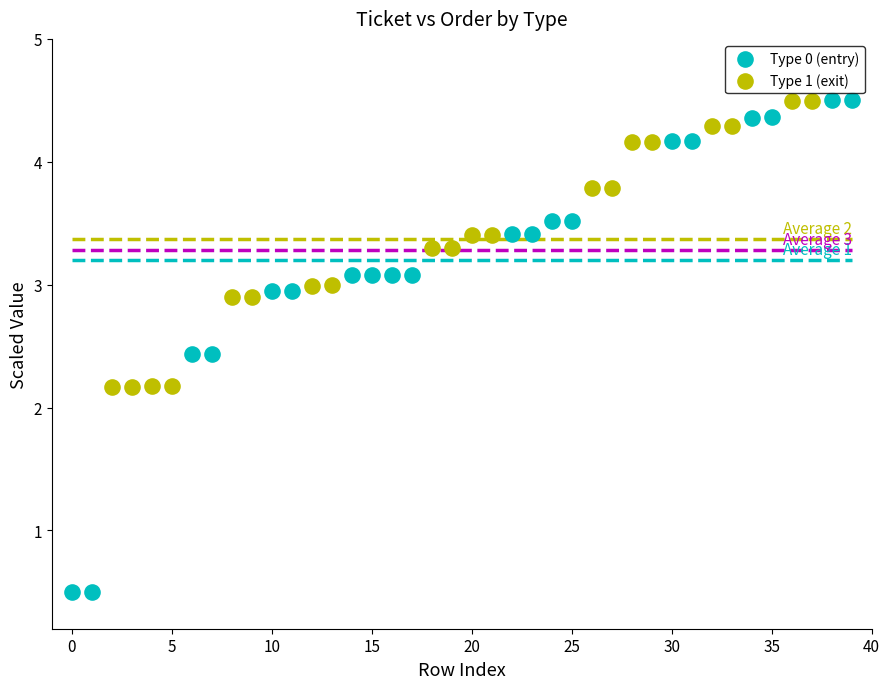

Which series has the largest Y range (max minus min)?

Type 0 (entry)